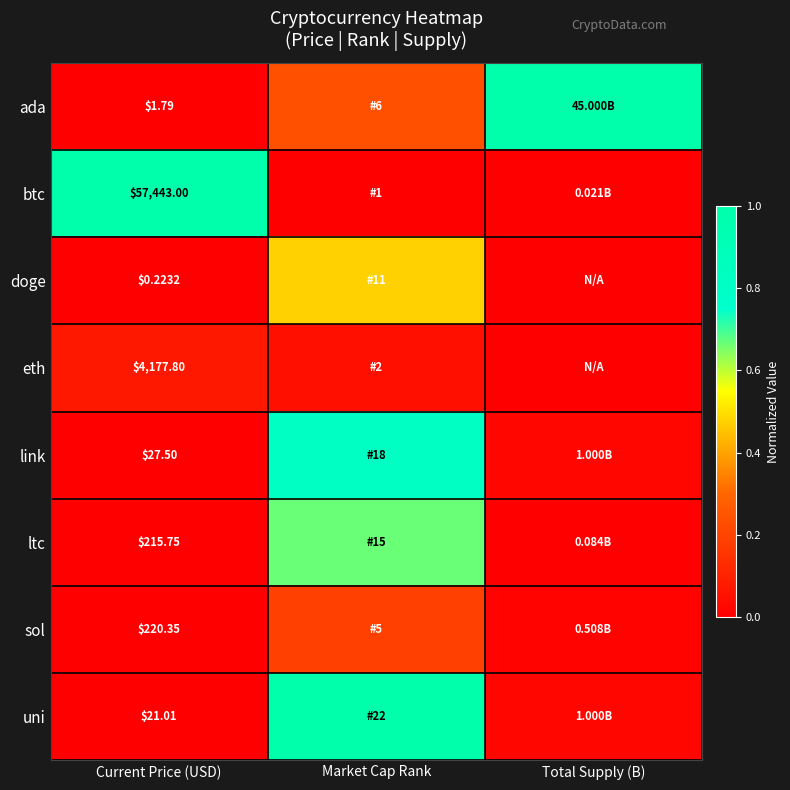

Rank the series at Current Price (USD) from highest to lowest value.

btc, eth, sol, ltc, link, uni, ada, doge